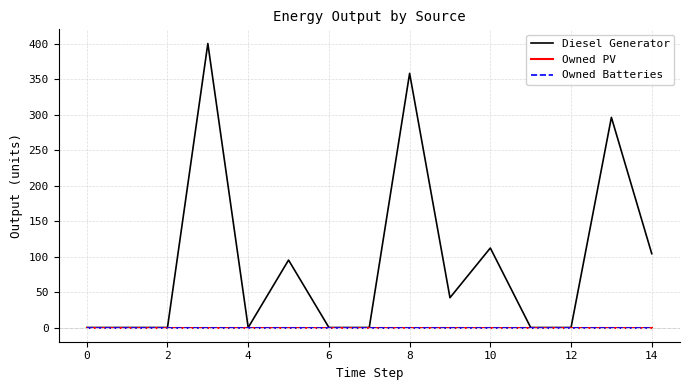

True or false: Diesel Generator and Owned PV cross at least once.

False